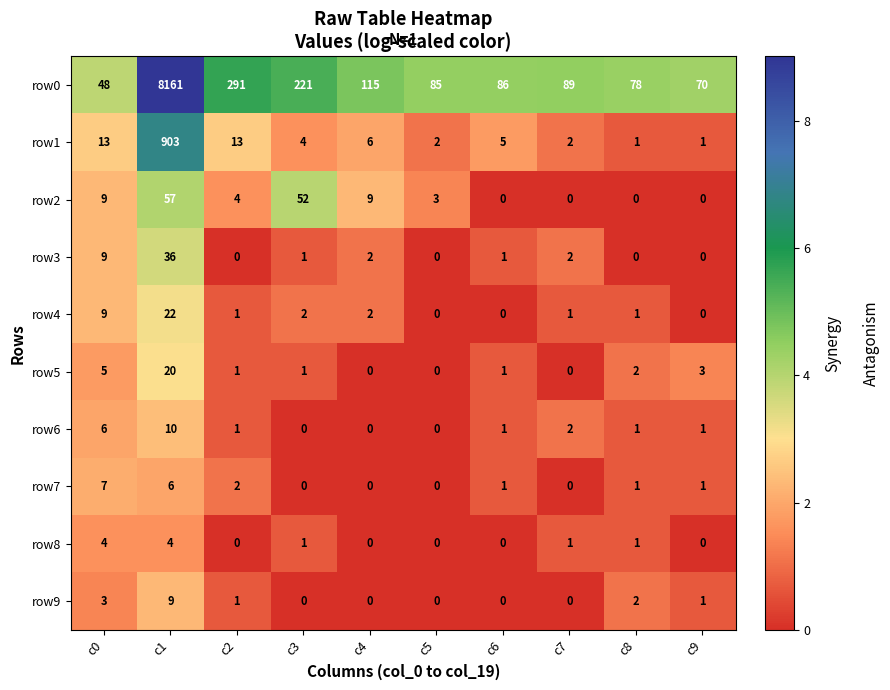

At which category does the chart reach its peak across all series?

c1